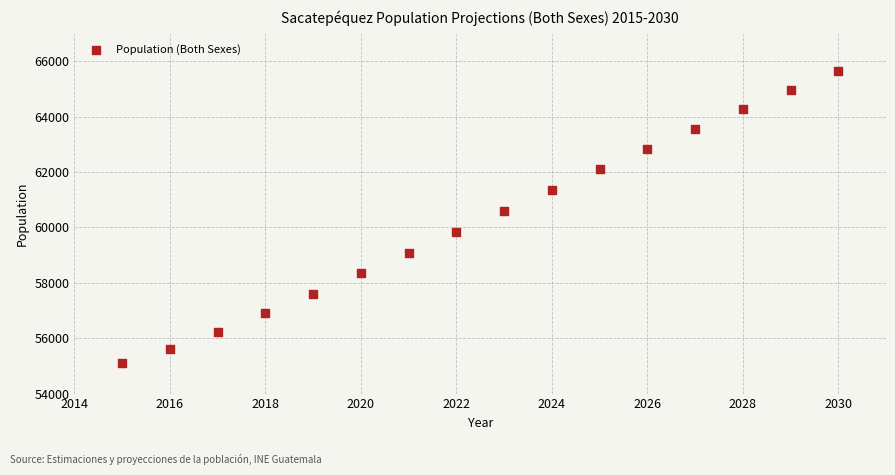

What is the range of X values (max minus min)?

15